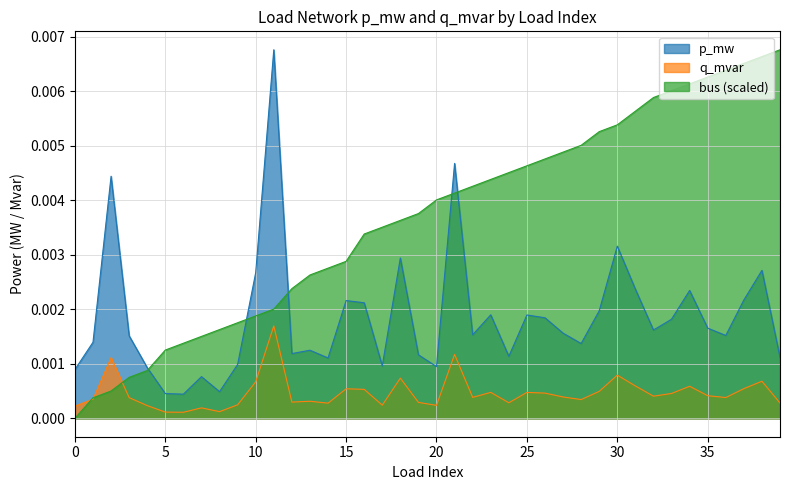

How many series are shown in this chart?

3